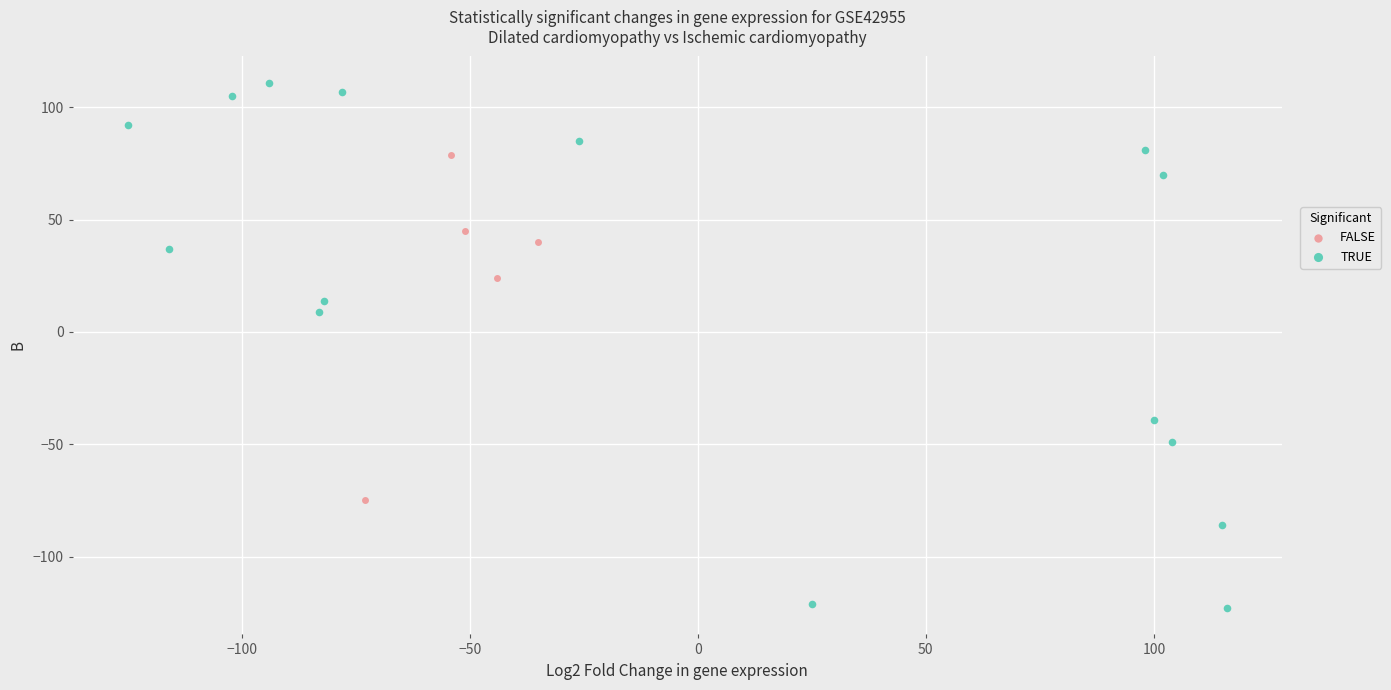

What are all the series names shown in the legend?

FALSE, TRUE